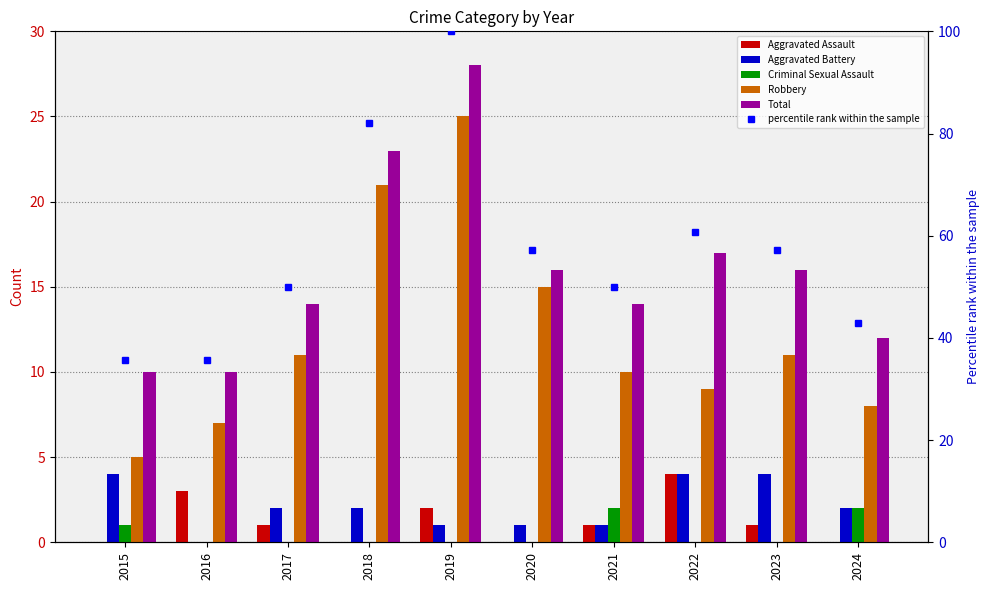

List the series in order of their peak value, lowest first.

Criminal Sexual Assault, Aggravated Assault, Aggravated Battery, Robbery, Total